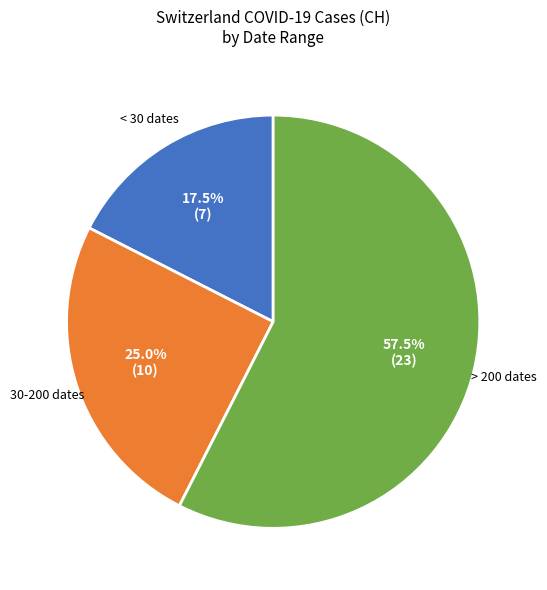

How many segments does this pie chart have?

3